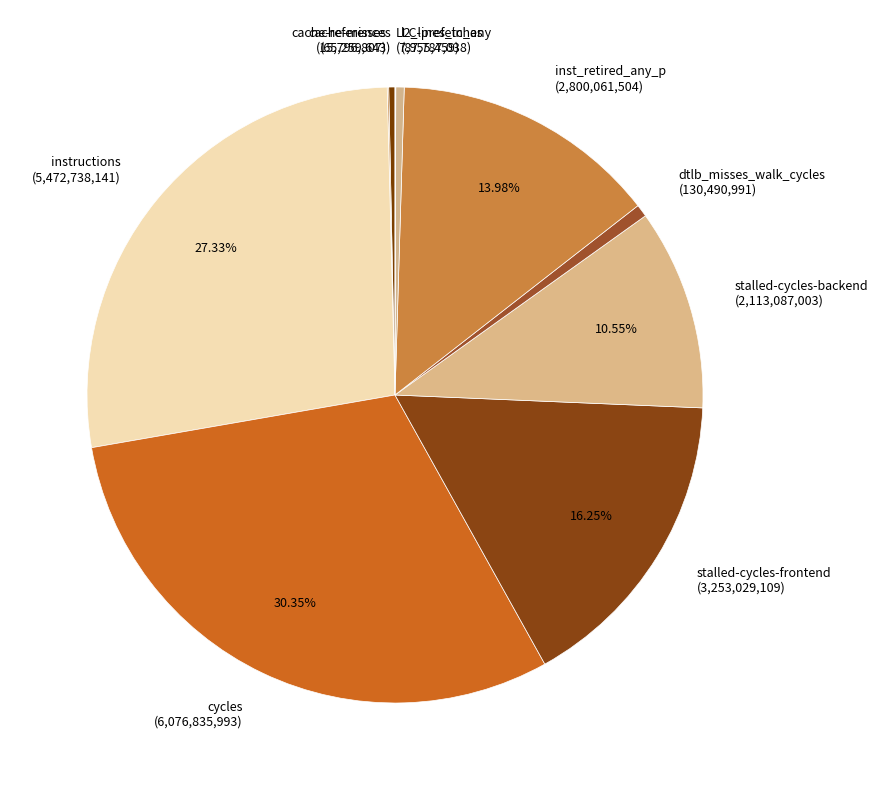

To the nearest percent, what is the difference between the largest and smallest slice percentages?

30%